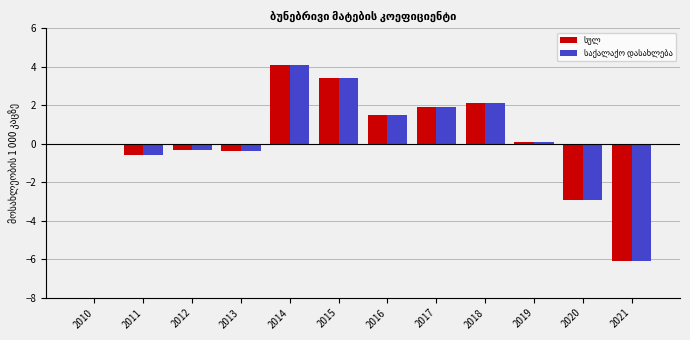

Which category has the highest value across all series?

2014